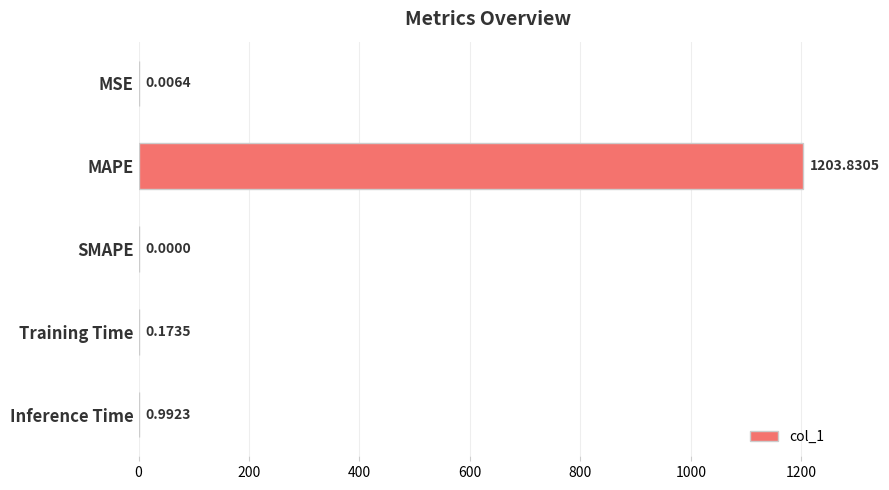

How many values exceed 0?

4